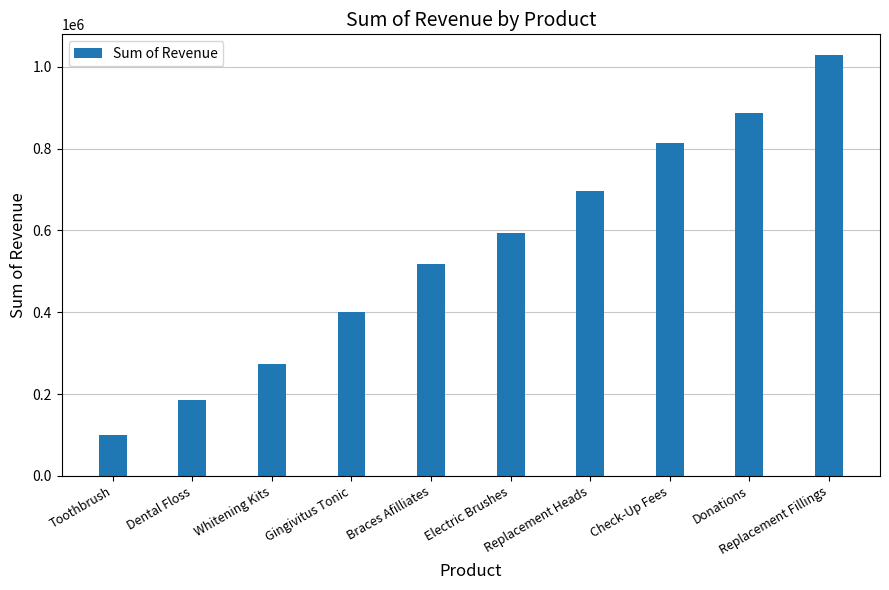

List the labels in order of value, largest first.

Replacement Fillings, Donations, Check-Up Fees, Replacement Heads, Electric Brushes, Braces Afilliates, Gingivitus Tonic, Whitening Kits, Dental Floss, Toothbrush